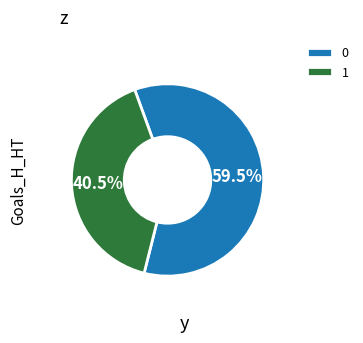

Count the number of slices in the pie.

2